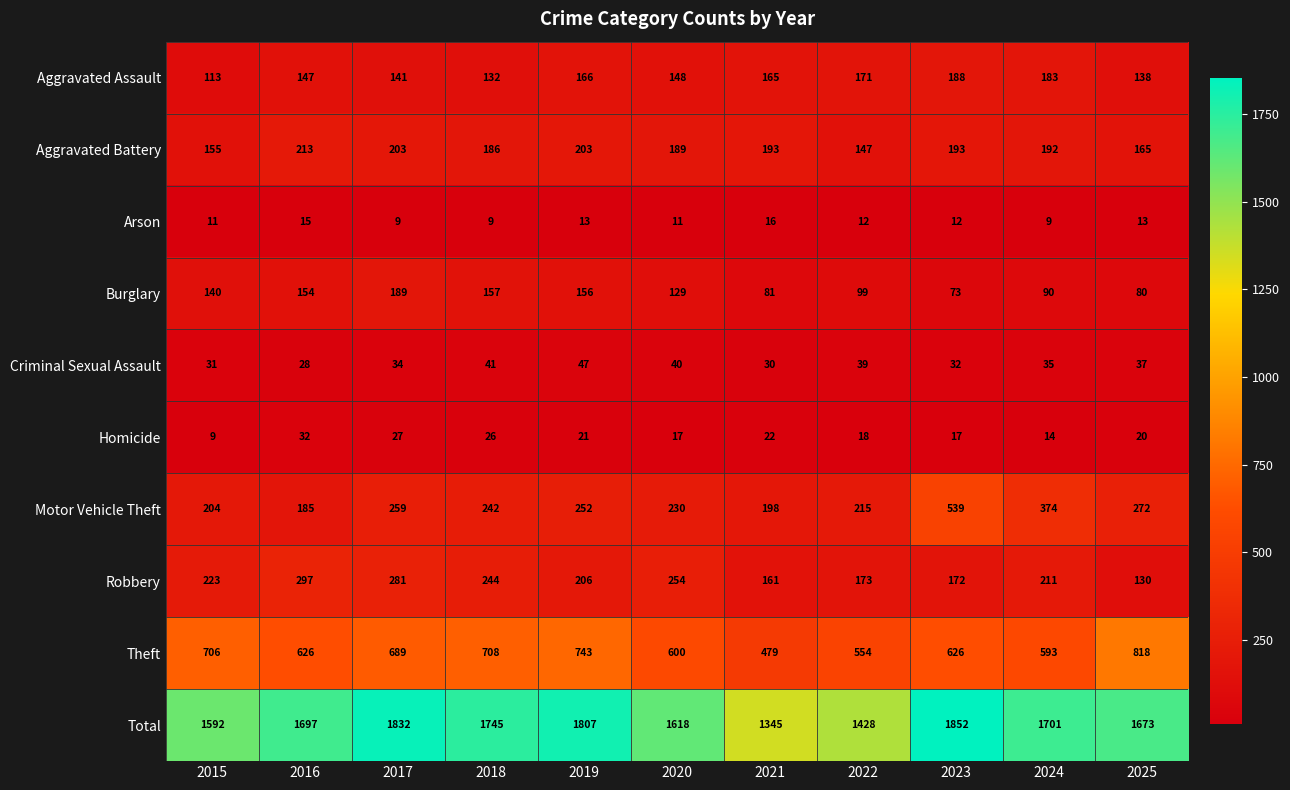

List the series in order of their peak value, highest first.

Total, Theft, Motor Vehicle Theft, Robbery, Aggravated Battery, Burglary, Aggravated Assault, Criminal Sexual Assault, Homicide, Arson